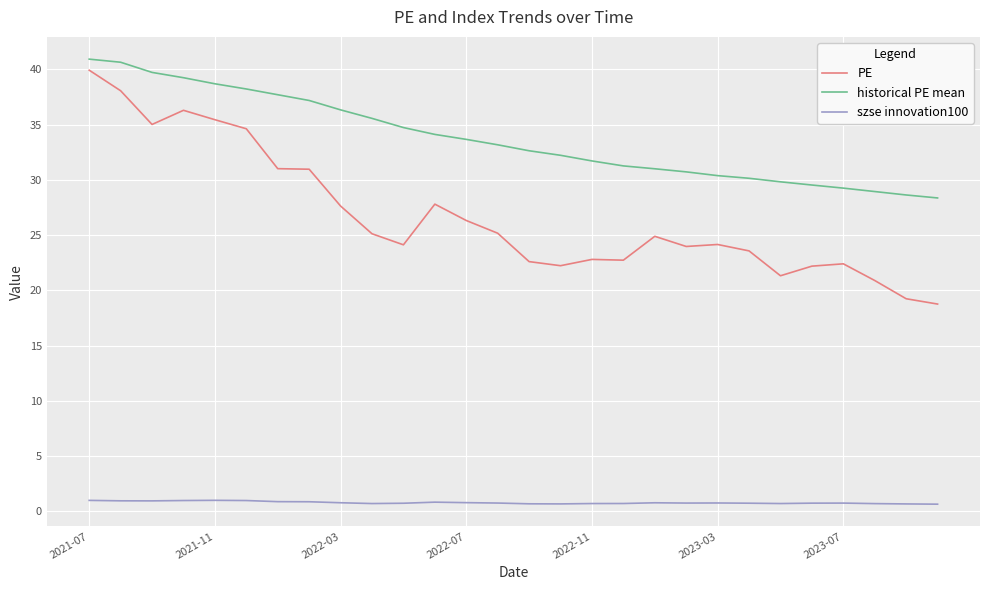

What is the smallest value displayed?

0.7